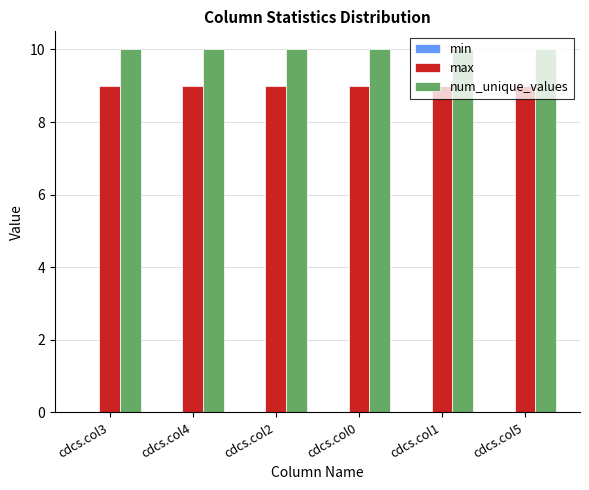

What is the difference between the highest and lowest values at cdcs.col2?

1